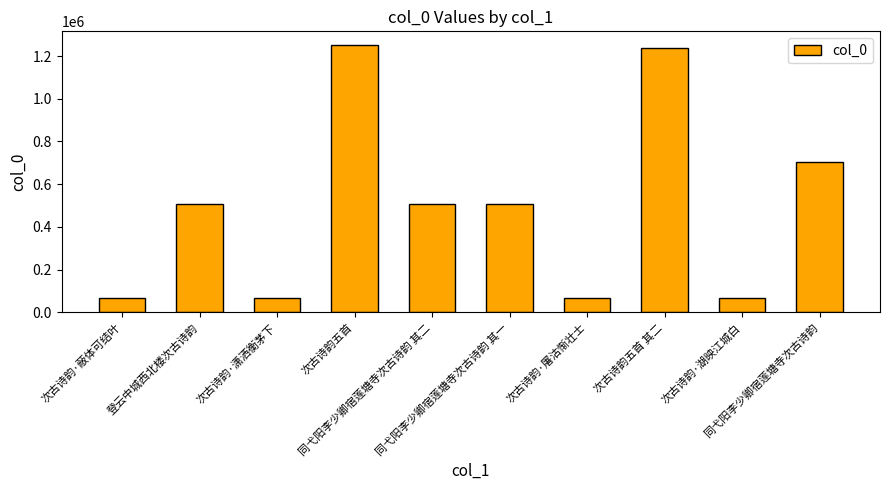

What position from the right is 次古诗韵·湖映江城白?

2